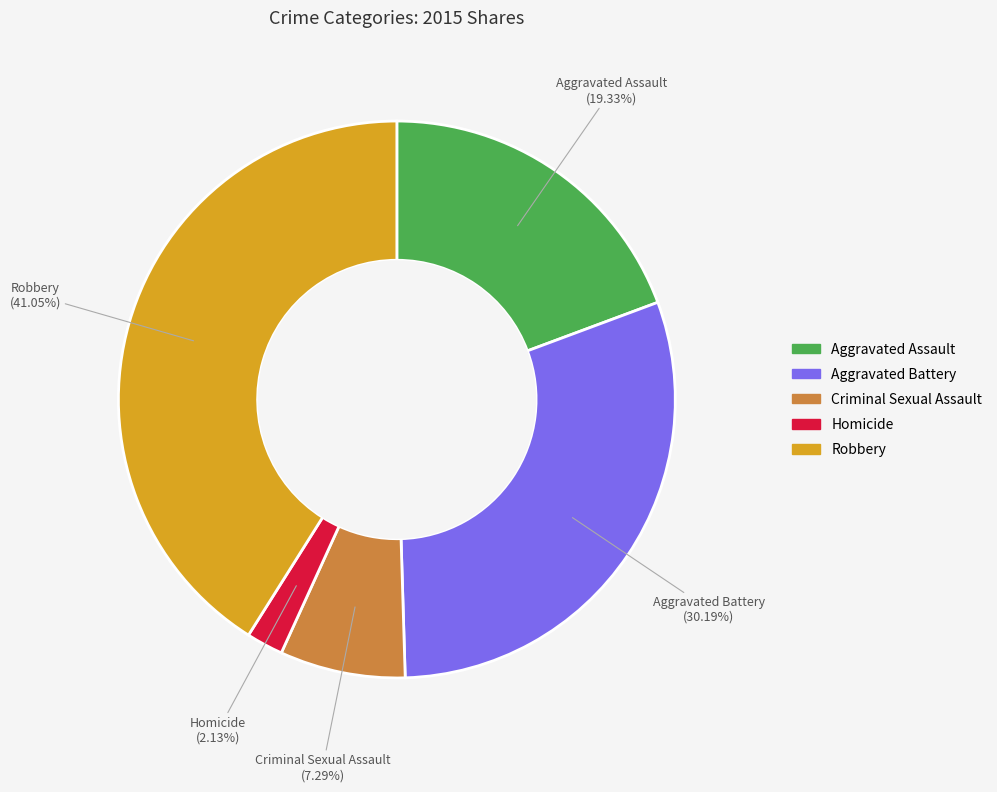

The Criminal Sexual Assault slice represents 7% of the pie. True or false?

True